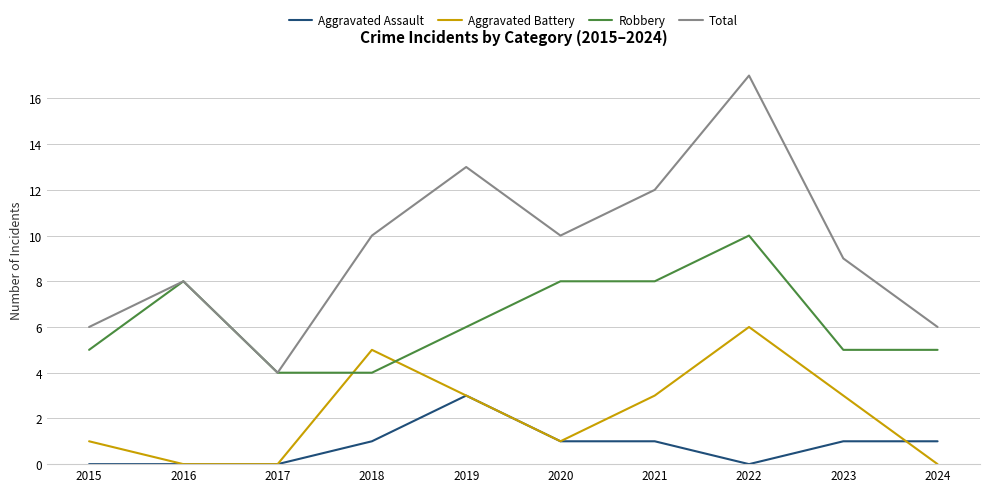

Between 2016 and 2021, which series saw the biggest shift?

Total